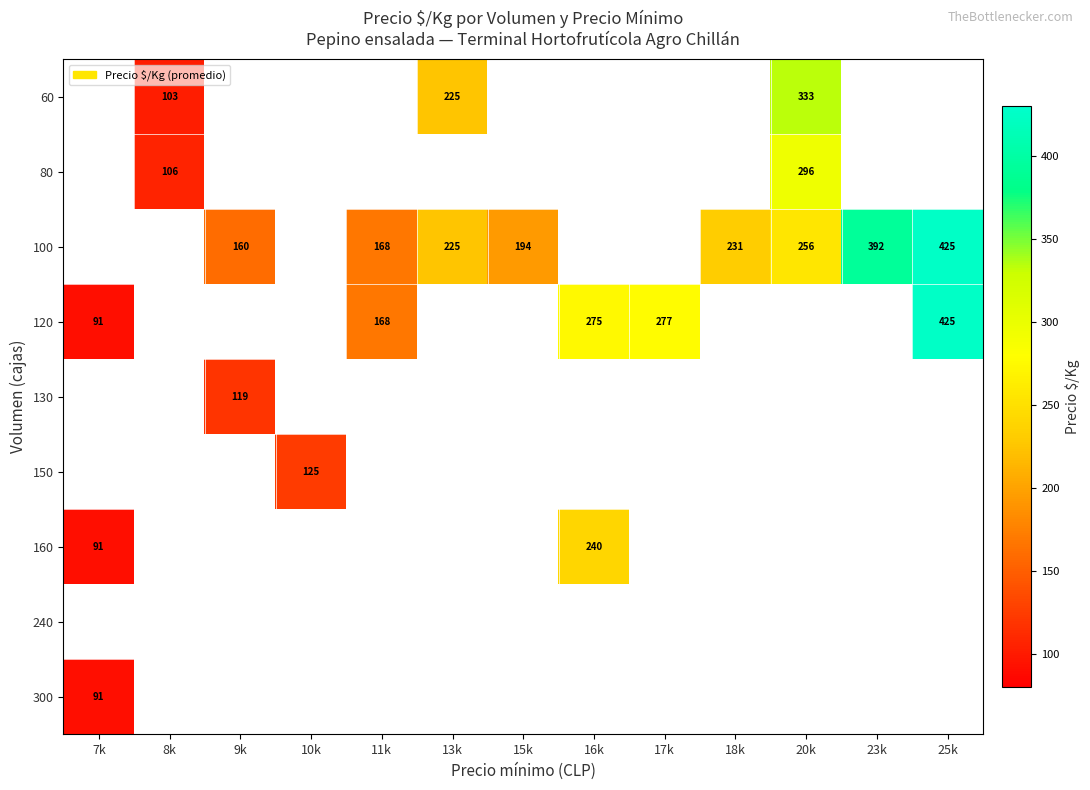

At which category does the chart reach its peak across all series?

25k